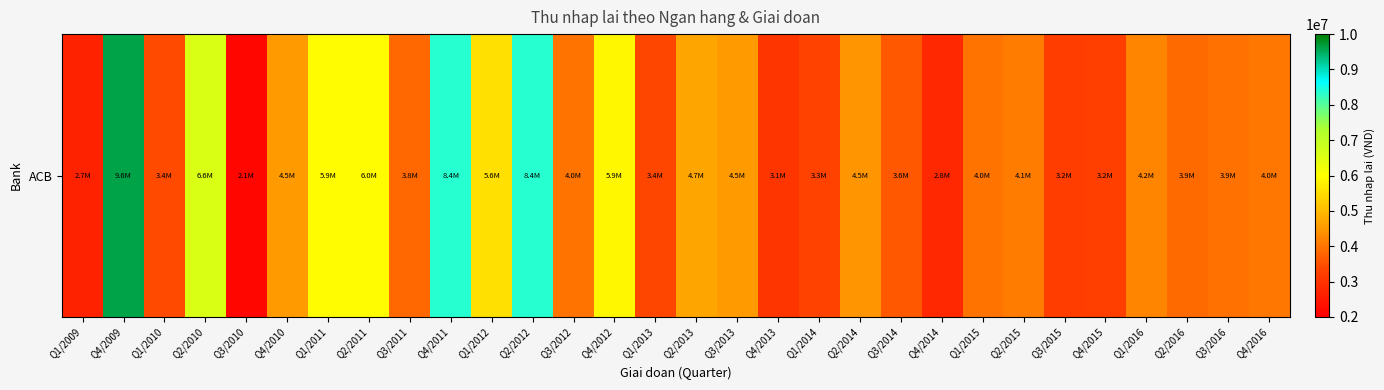

What is the maximum value shown in the chart?

9598537